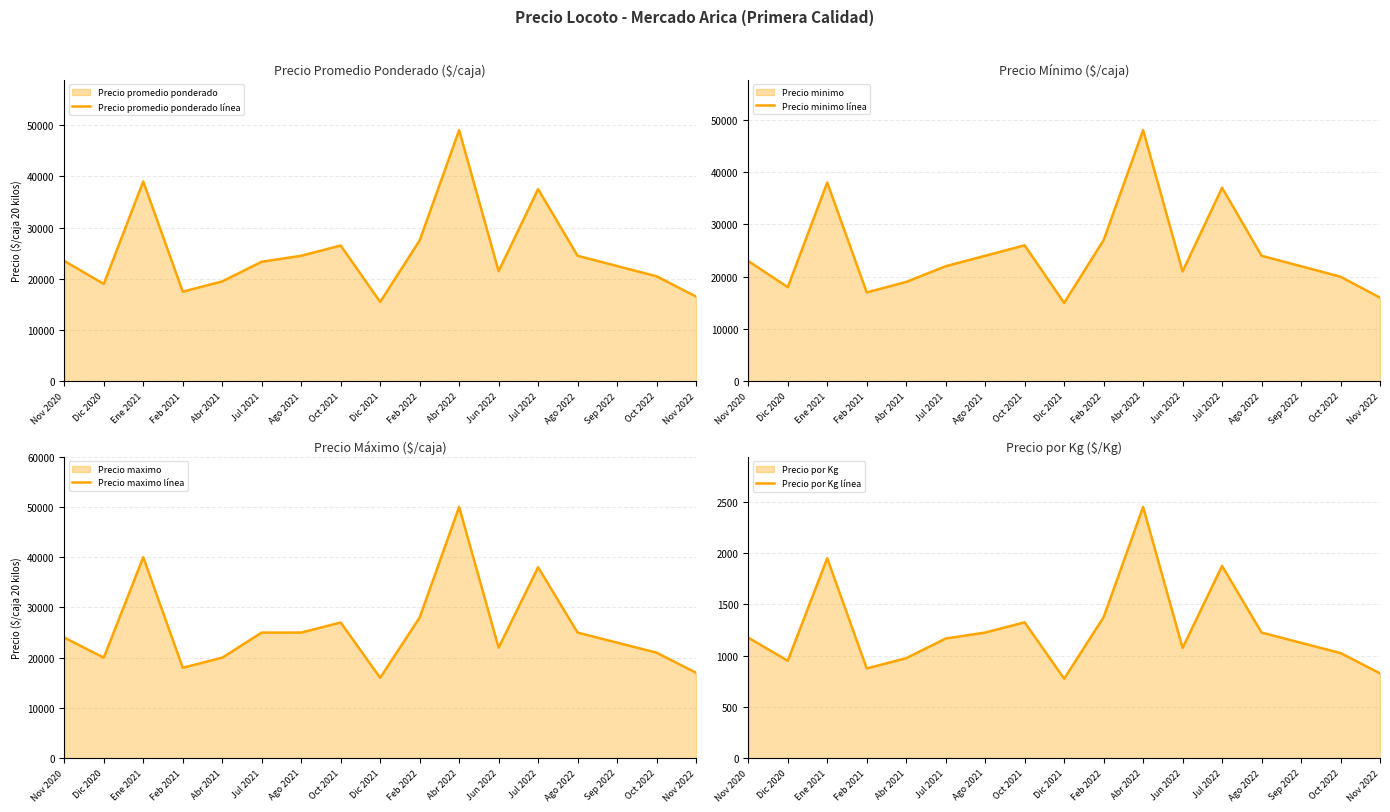

What is the sum of the Precio minimo línea values at Abr 2022 and Jul 2022?

85000